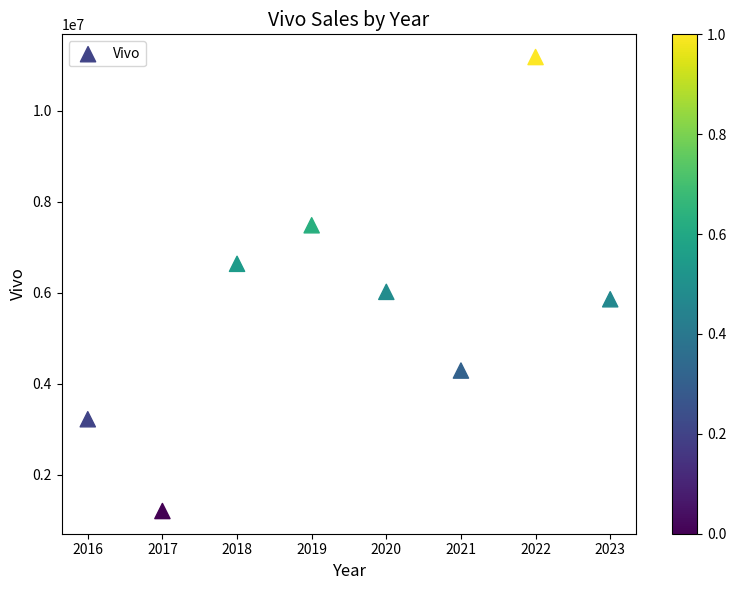

What is the average Y value?

5732253